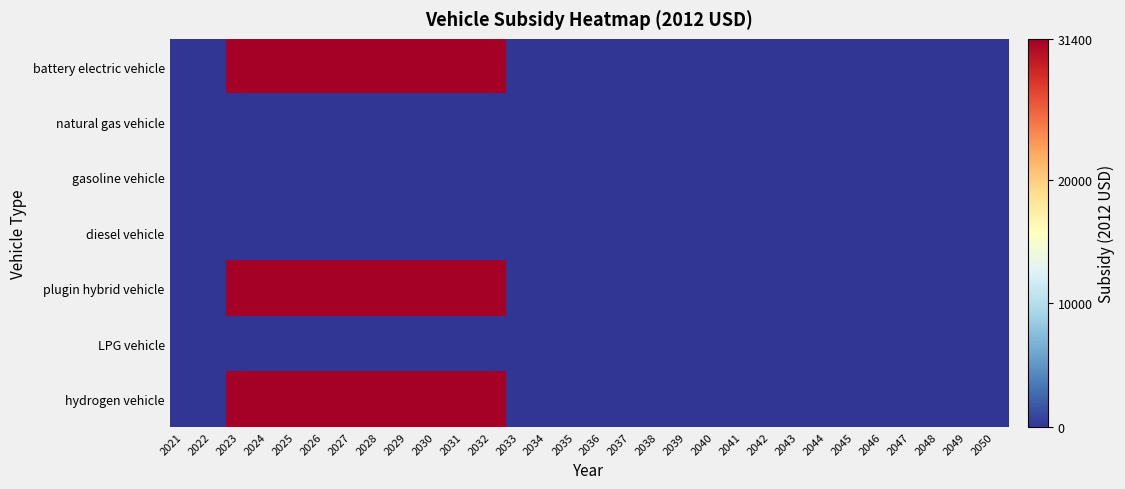

At which category is the sum across all series the highest?

2023